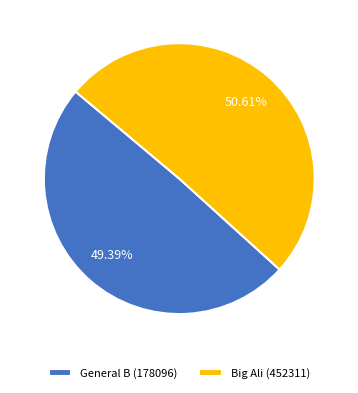

Is it true that General B (178096) is 49% of the pie?

True